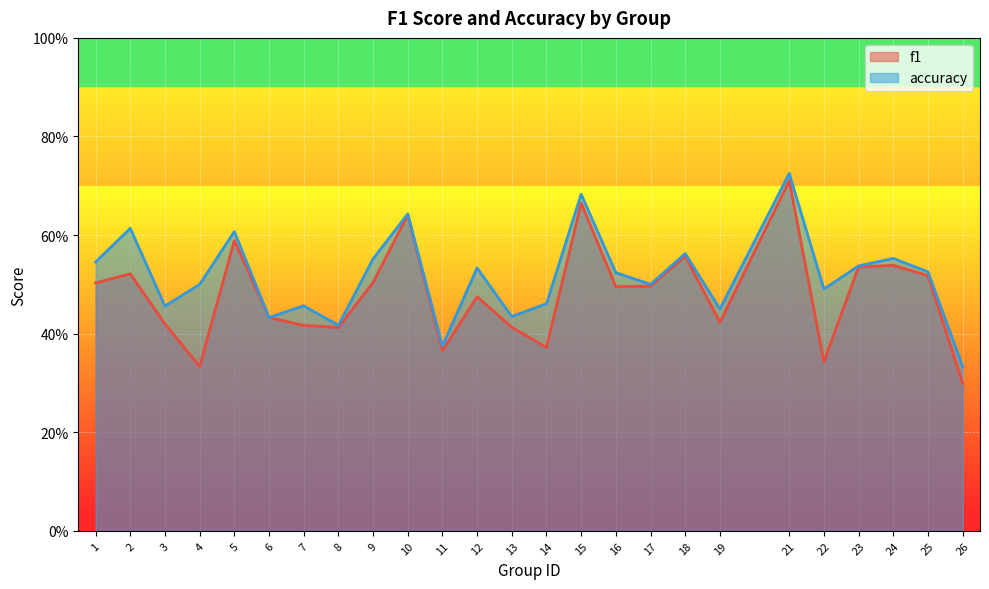

Which category has the lowest value in the f1 series?

26